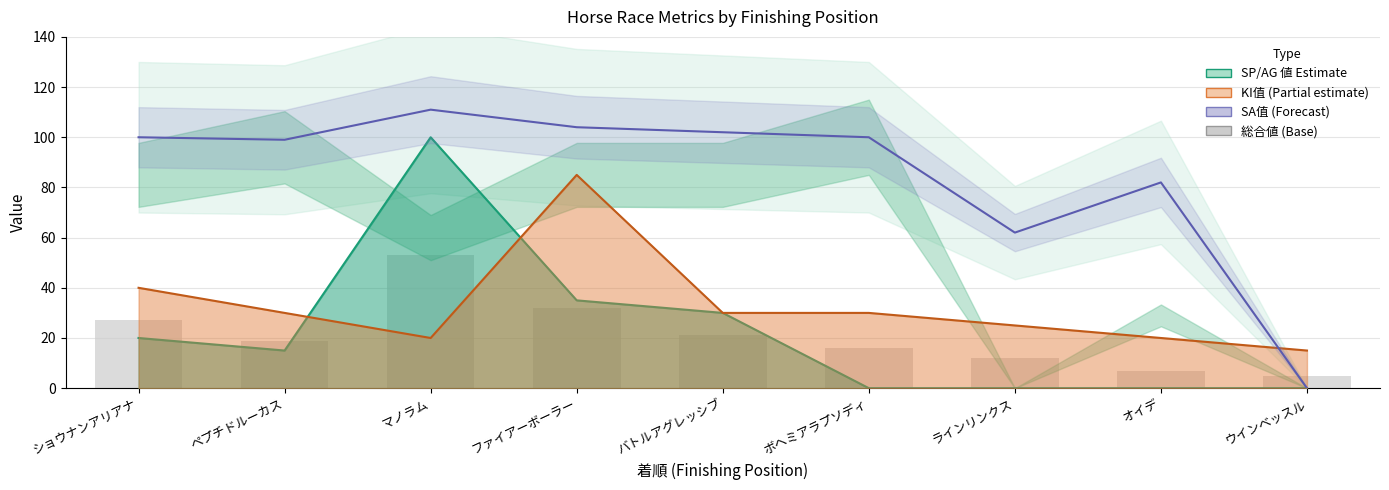

Does the chart contain stacked bars?

No